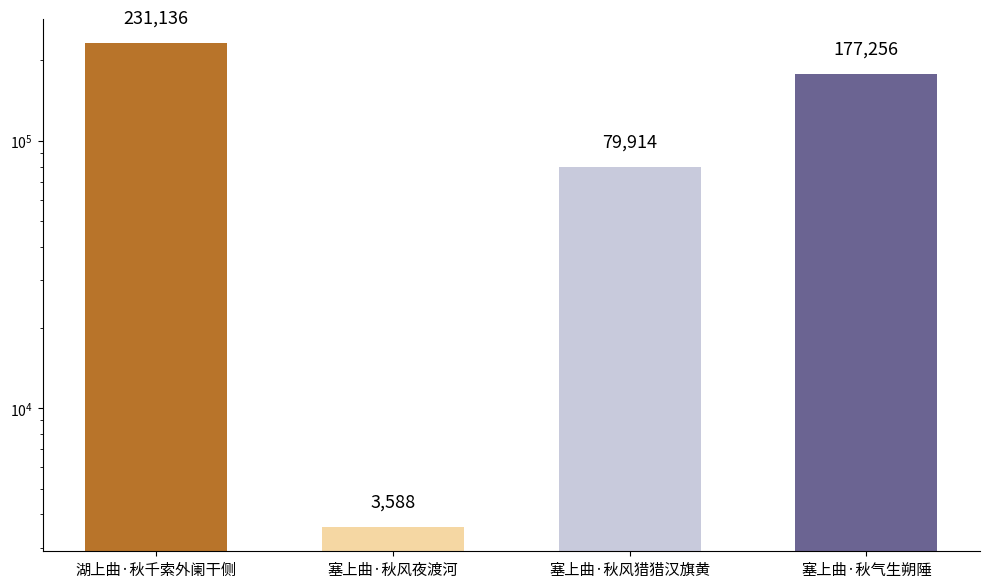

What is the label of the 3rd bar from the right?

塞上曲·秋风夜渡河